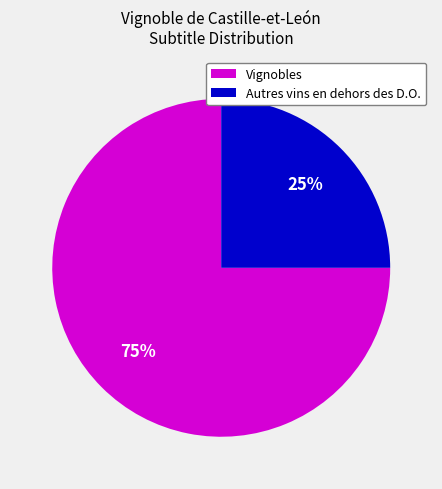

Is there any slice that represents more than half of the pie?

Yes